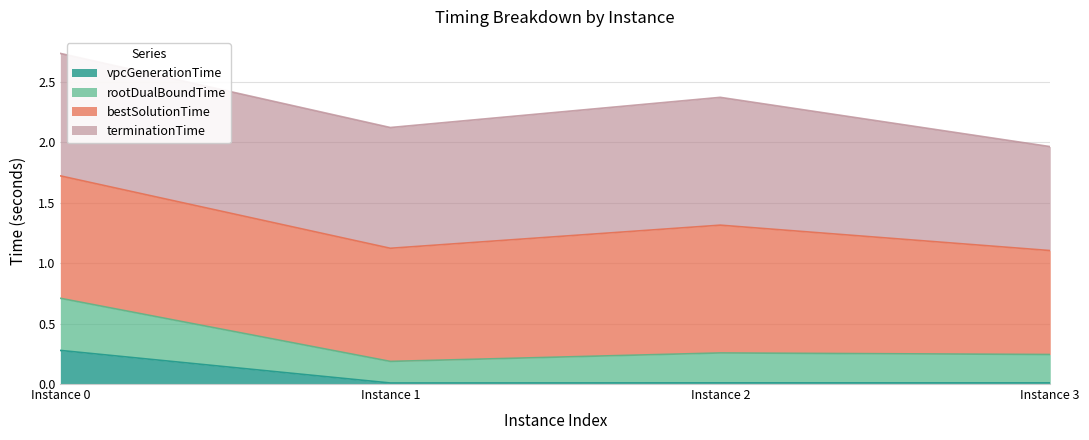

True or false: vpcGenerationTime has a value of 0.0 at Instance 3.

True